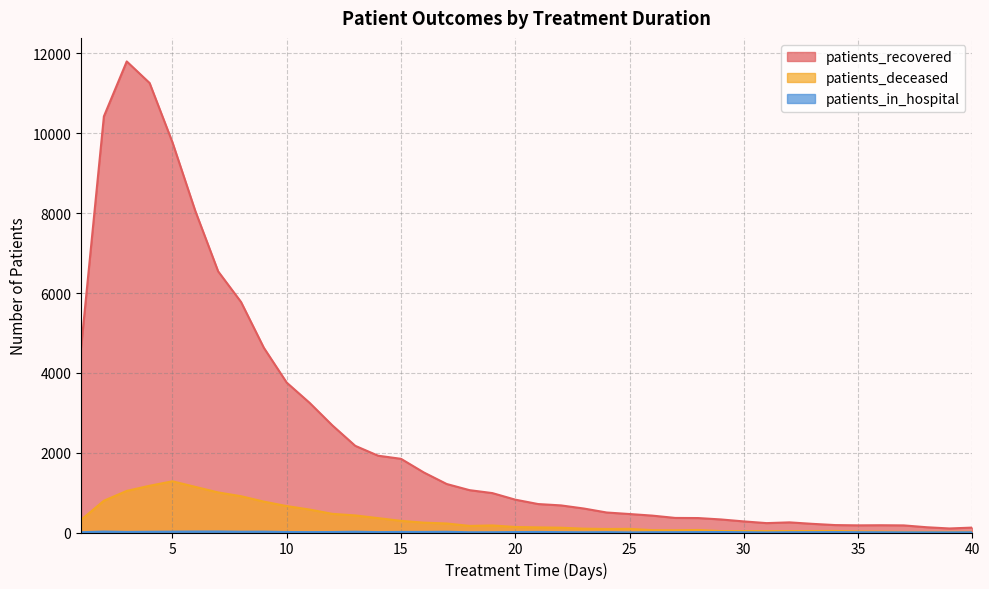

True or false: patients_deceased and patients_in_hospital cross at least once.

False